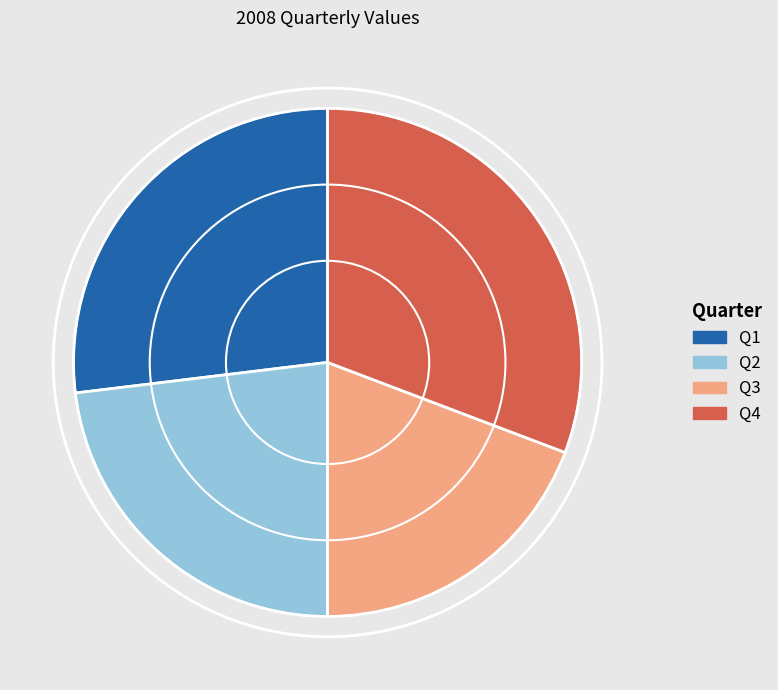

True or false: Q4 accounts for 23% of the total.

False